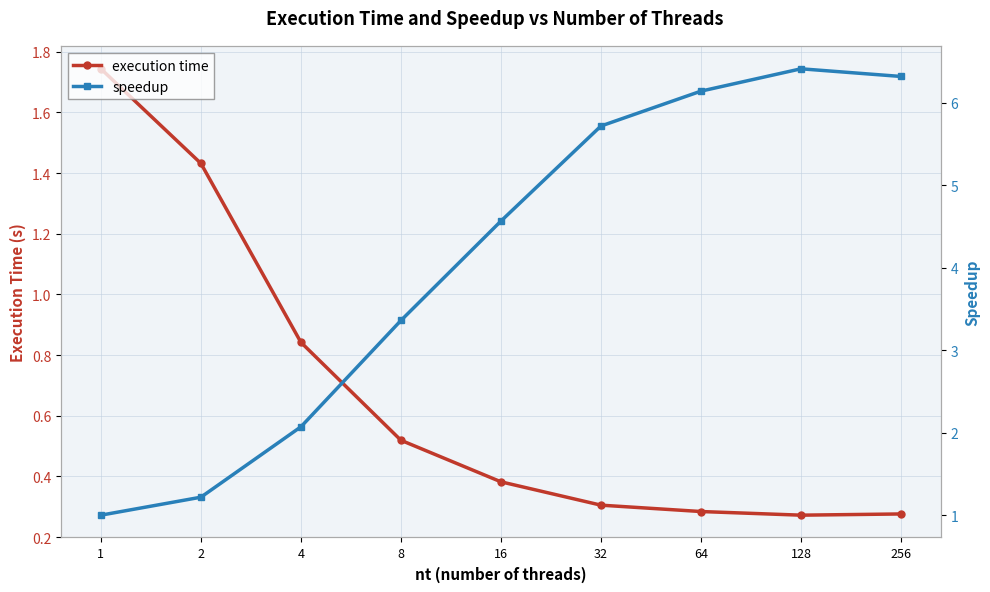

After their last crossing, which series has the higher values: speedup or execution time?

speedup